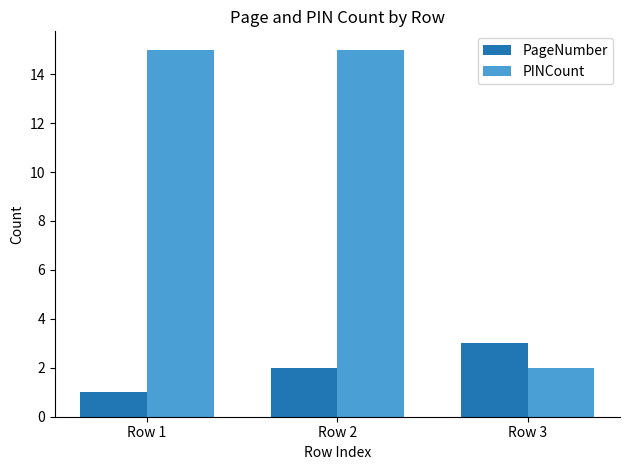

The PageNumber series shows 3 at Row 3. True or false?

True